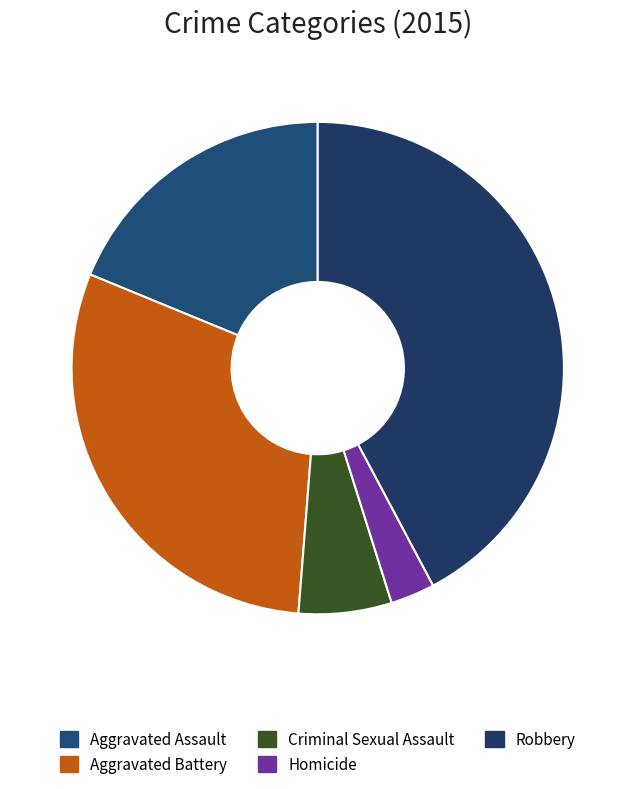

Which slice is the largest?

Robbery